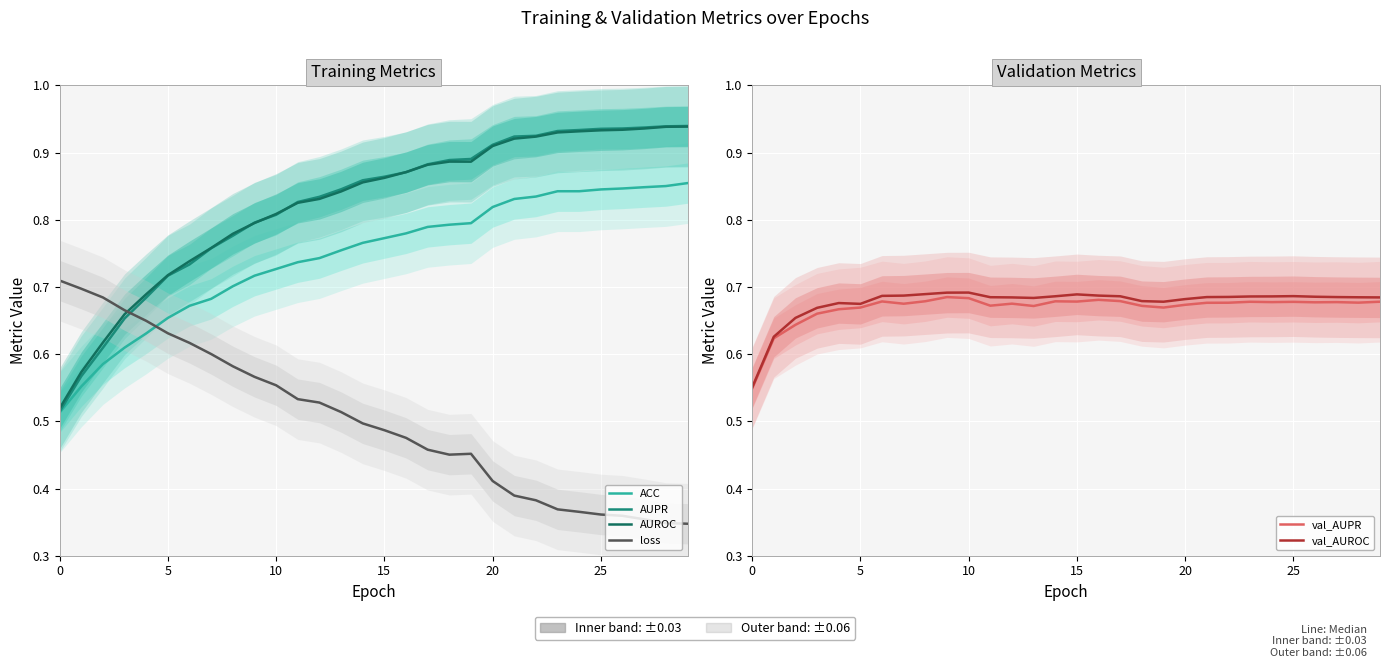

At which category does the chart reach its minimum across all series?

29